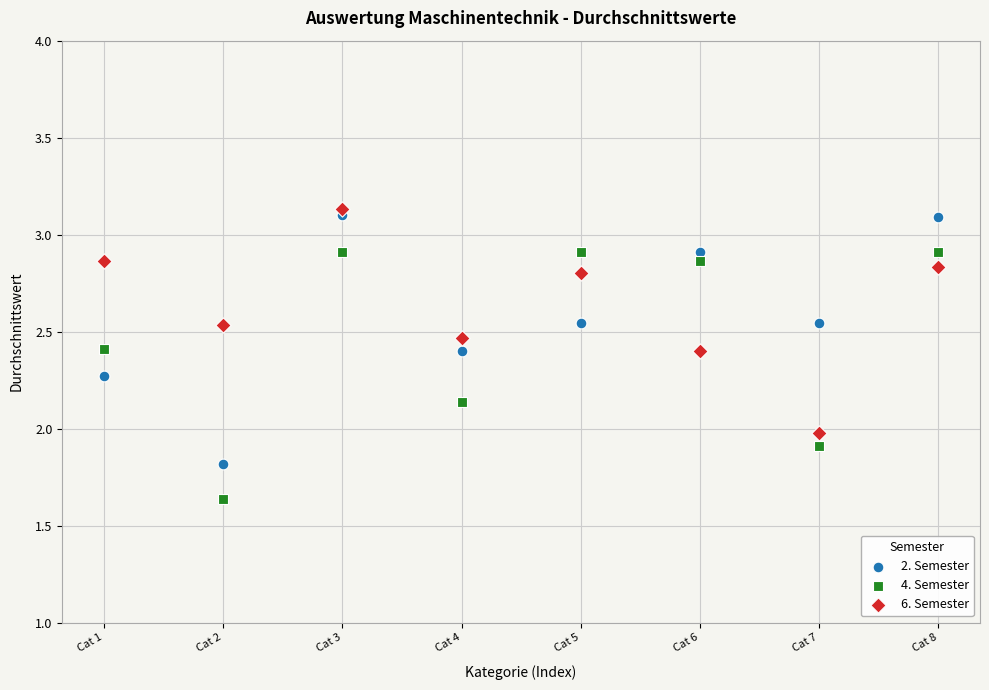

Which series reaches the minimum Y coordinate?

4. Semester